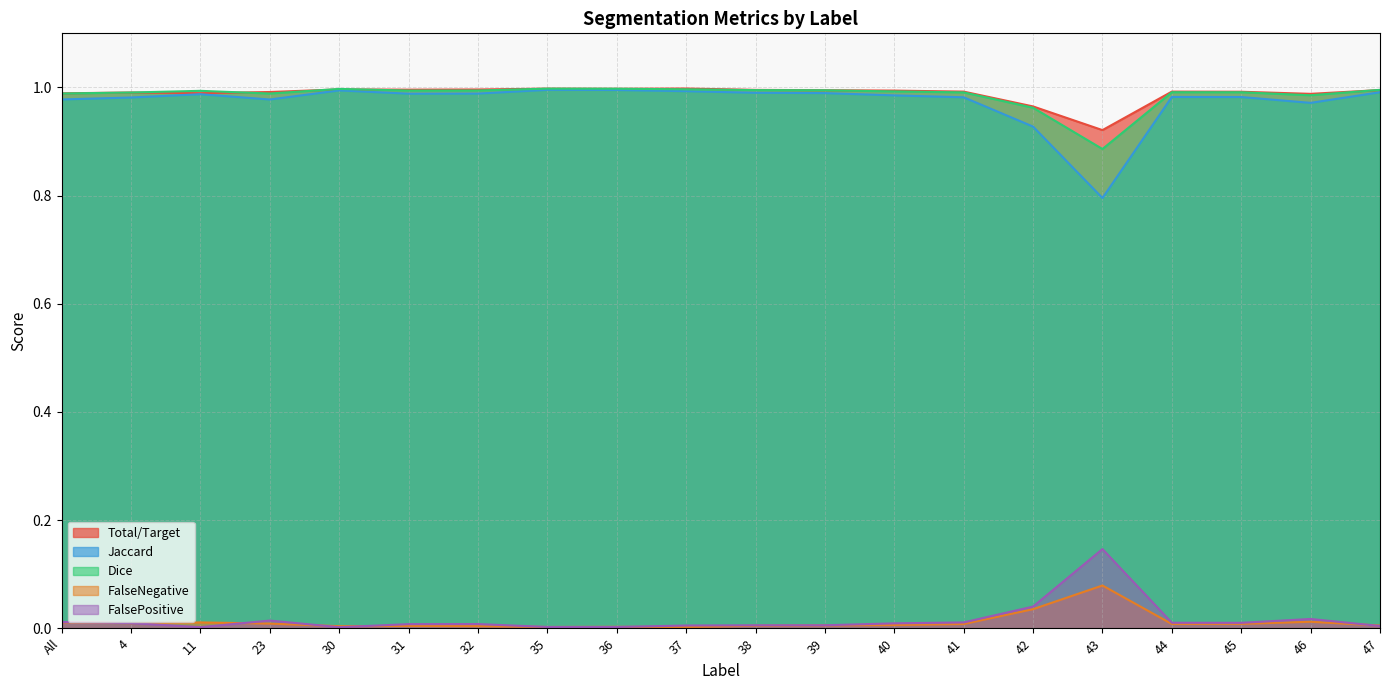

How many distinct data groups are displayed?

5